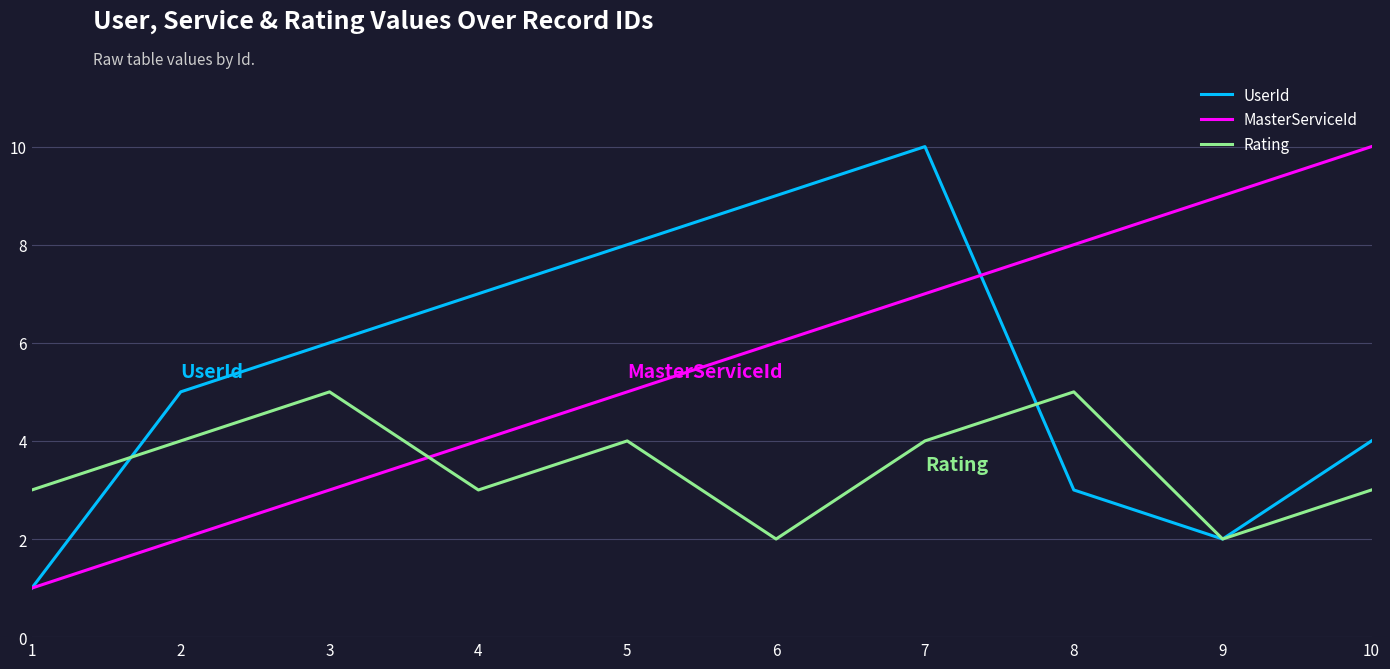

Is it true that UserId equals 6 at 3?

True